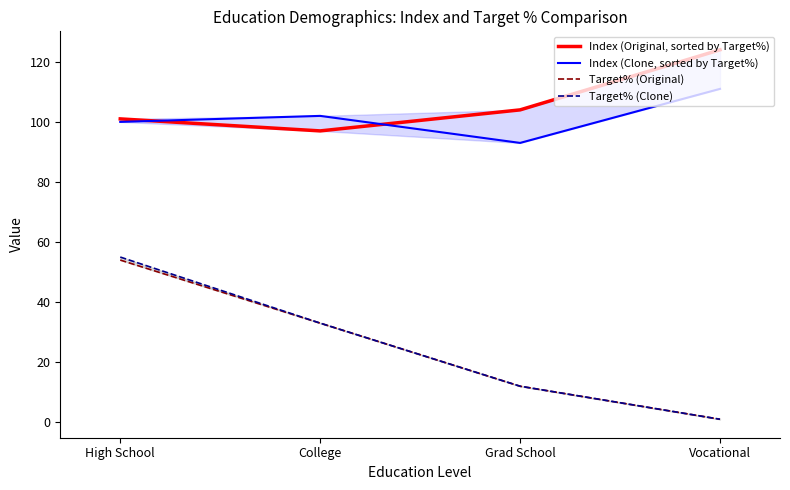

At which category does the chart reach its peak across all series?

Vocational